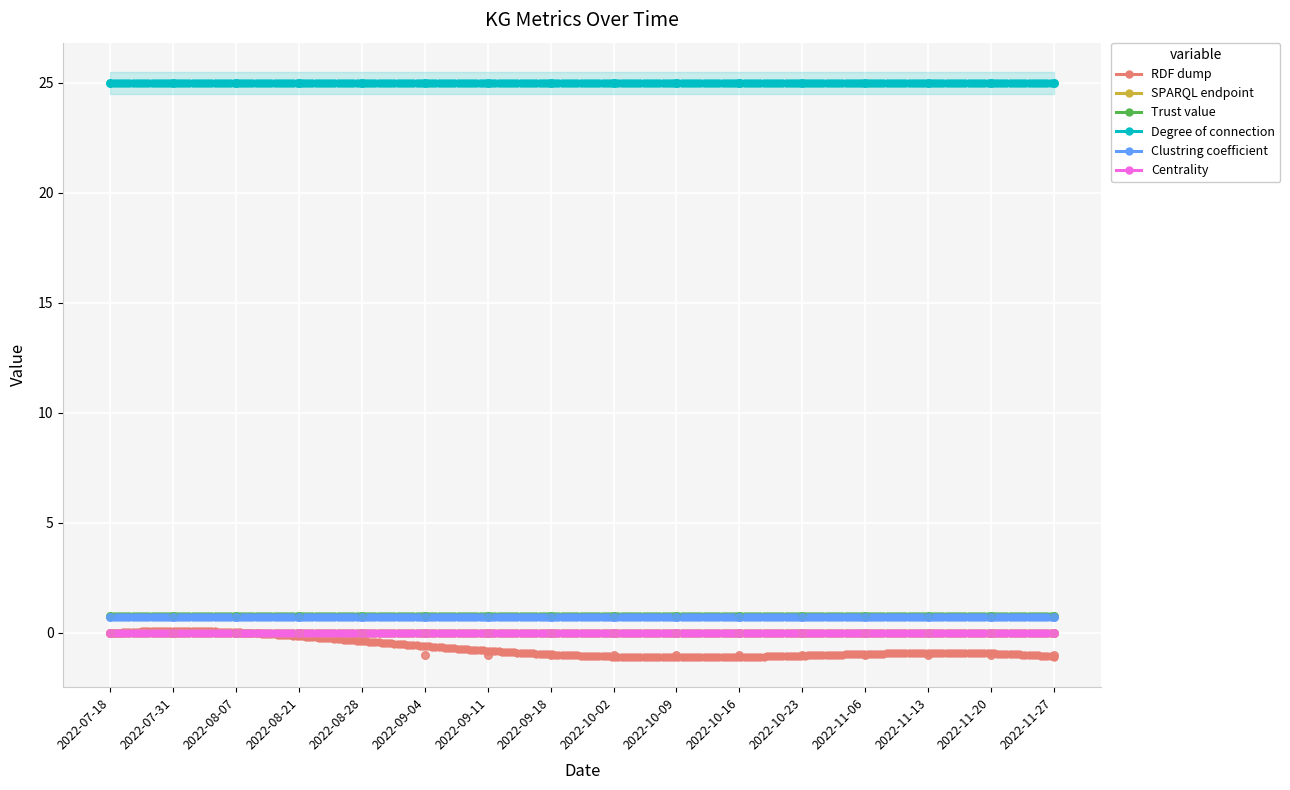

Is the value of Trust value at 2022-09-04 greater than the value of SPARQL endpoint at 2022-08-21?

Yes